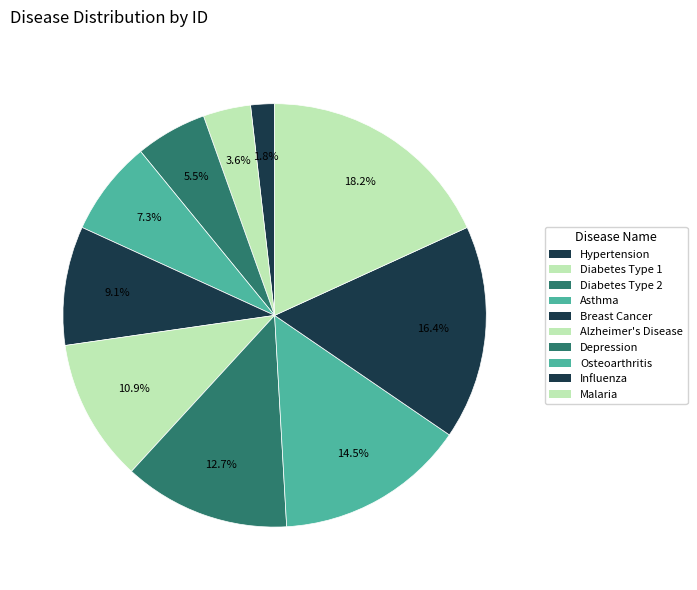

Count the number of slices in the pie.

10